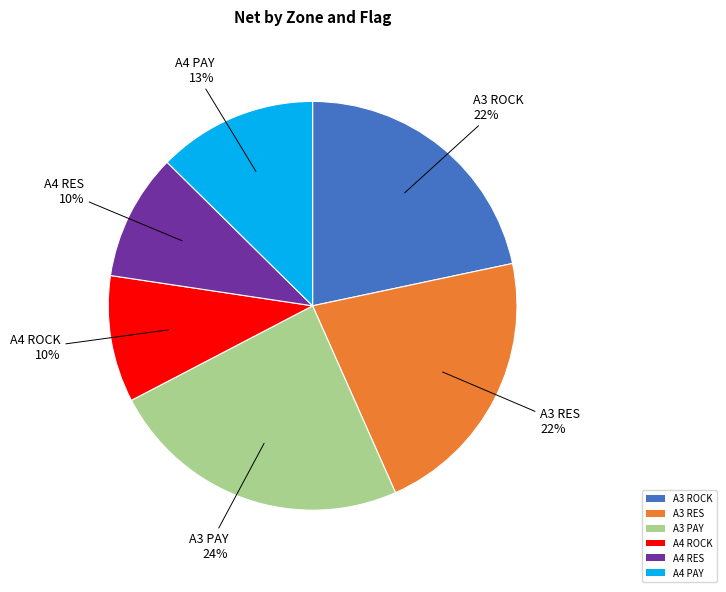

Is it true that A4 RES is 1% of the pie?

False